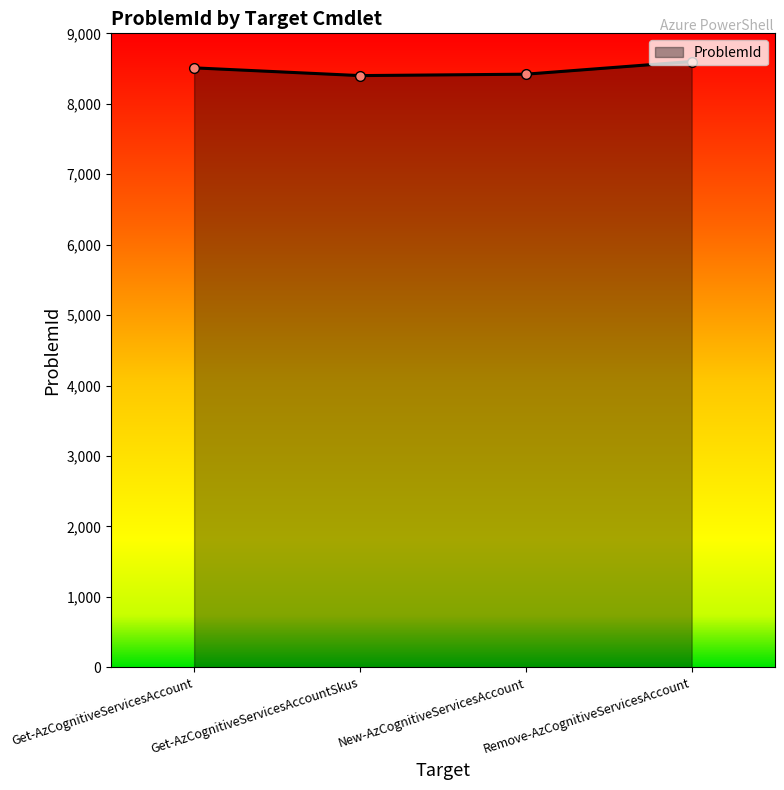

What is the change in value from Get-AzCognitiveServicesAccount to Remove-AzCognitiveServicesAccount?

+90